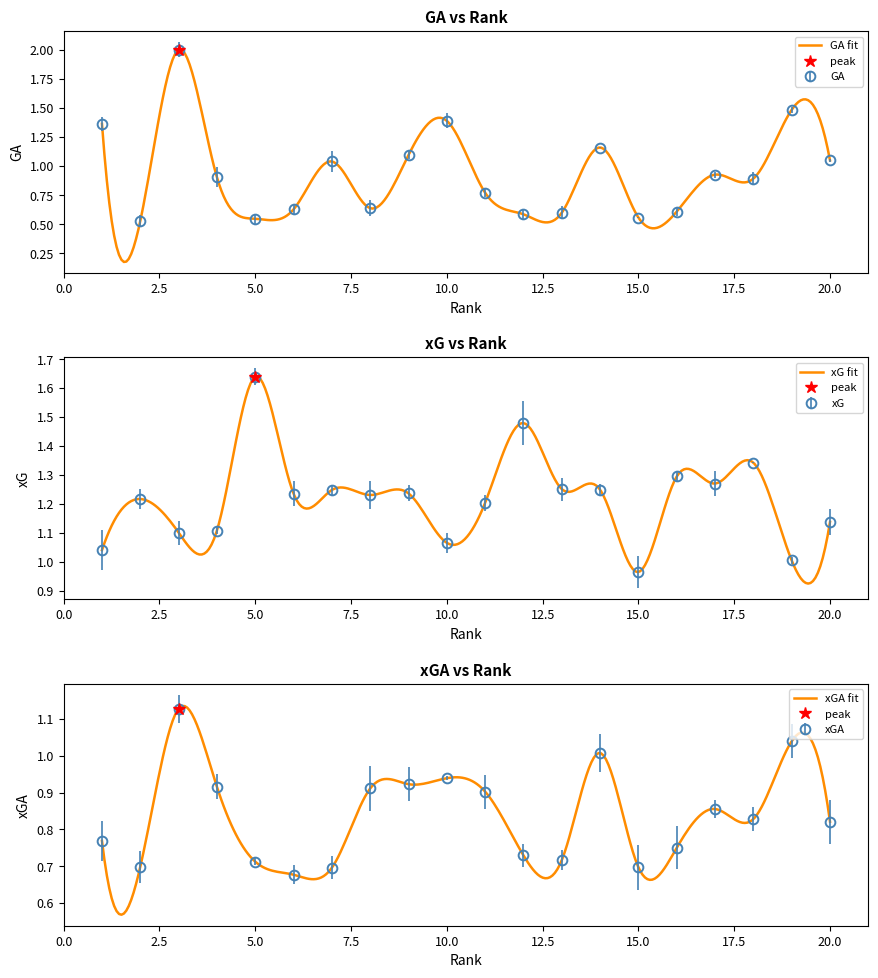

Is the value of xGA at 7 greater than the value of GA at 18?

No